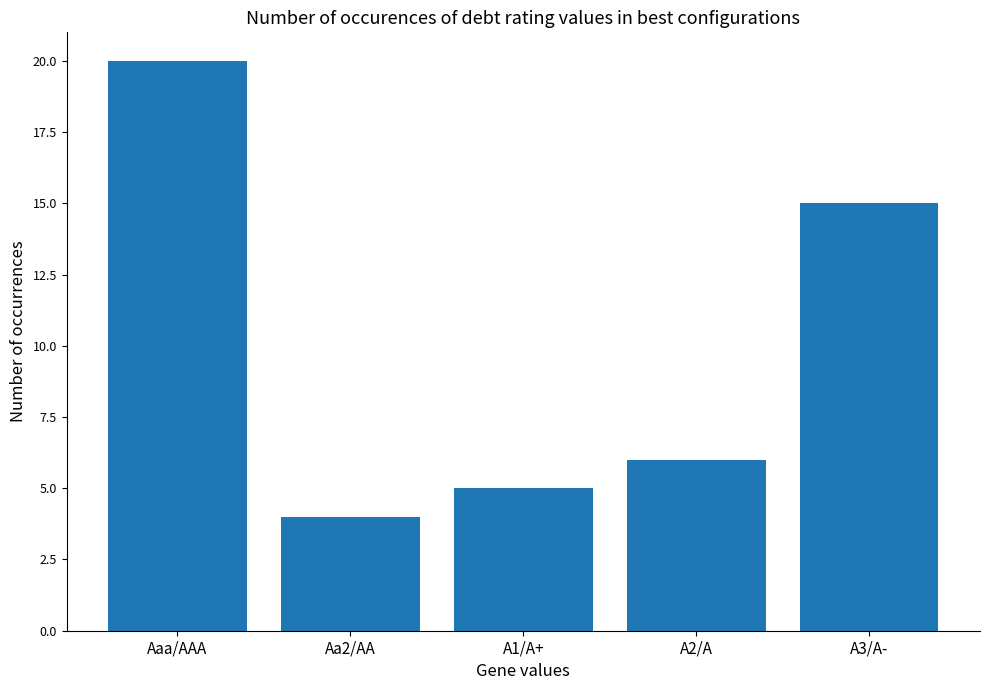

What is the change in value from Aa2/AA to A2/A?

+2